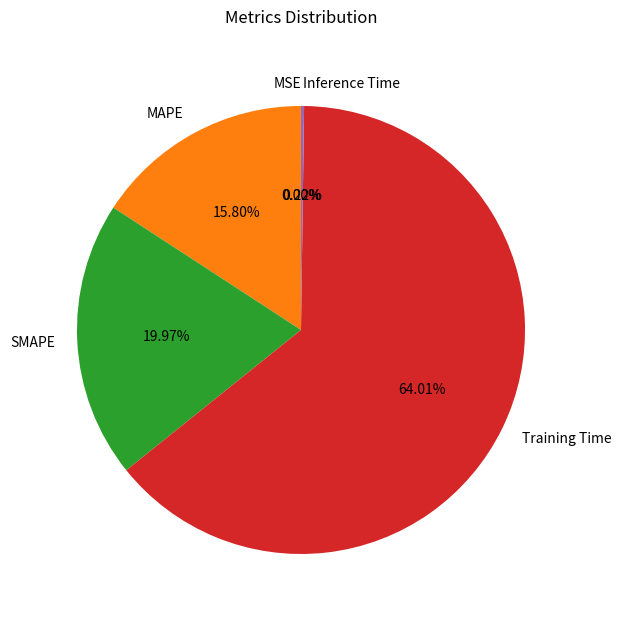

Does SMAPE represent more than half of the total?

No